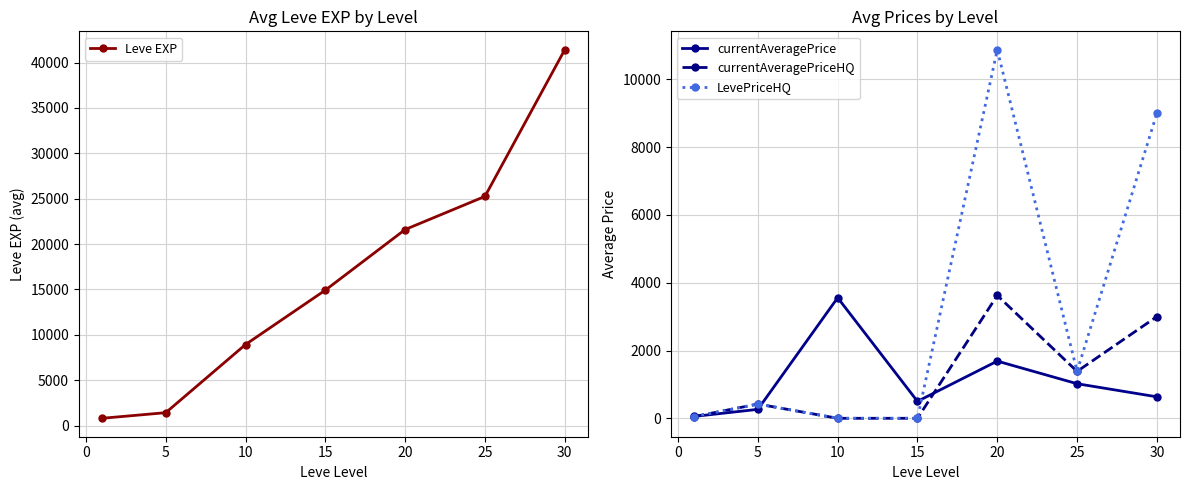

What is the maximum value for Leve EXP?

41410